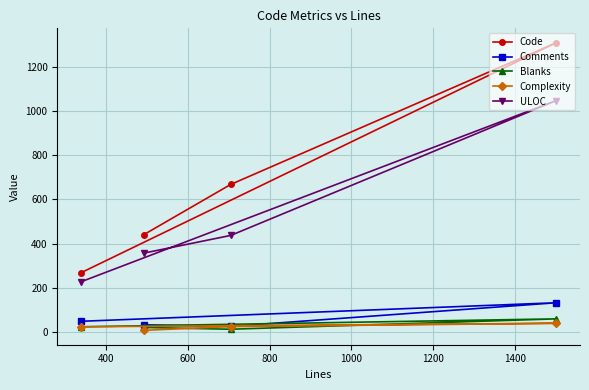

What is the difference between the maximum and second lowest values in the ULOC series?

691